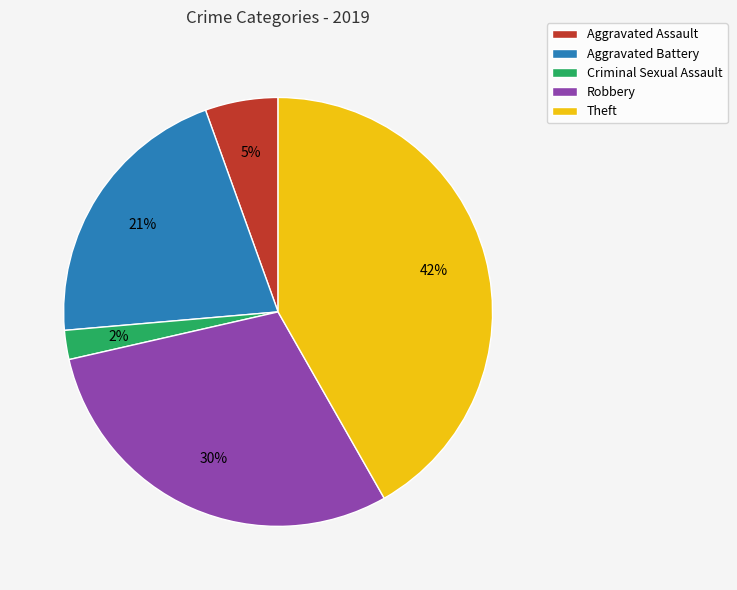

Is there a majority slice in this chart?

No